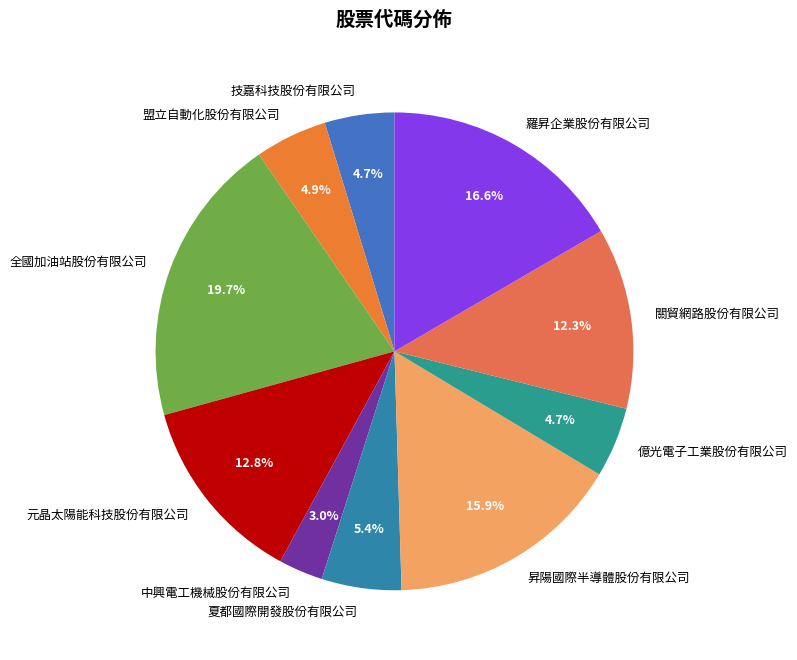

To the nearest percent, what is the difference between the 中興電工機械股份有限公司 and 關貿網路股份有限公司 slice percentages?

9%